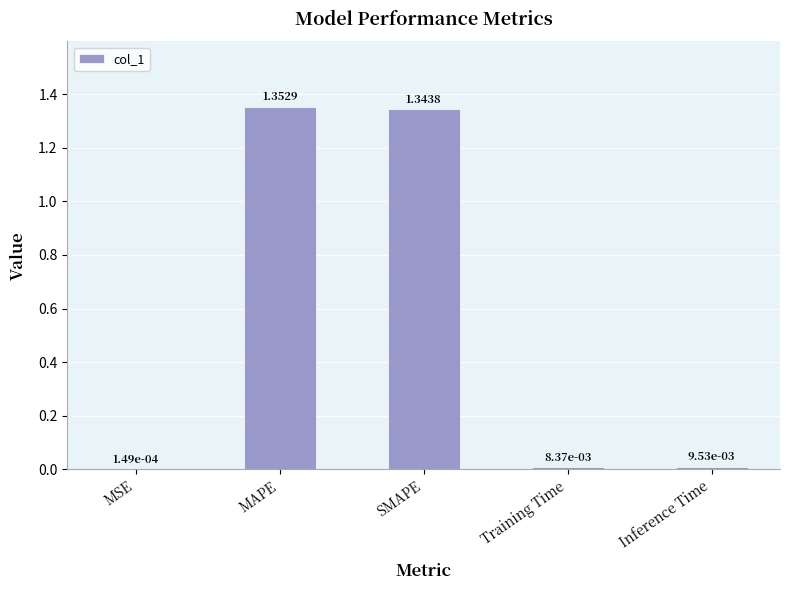

Which has a higher value, Inference Time or SMAPE?

SMAPE